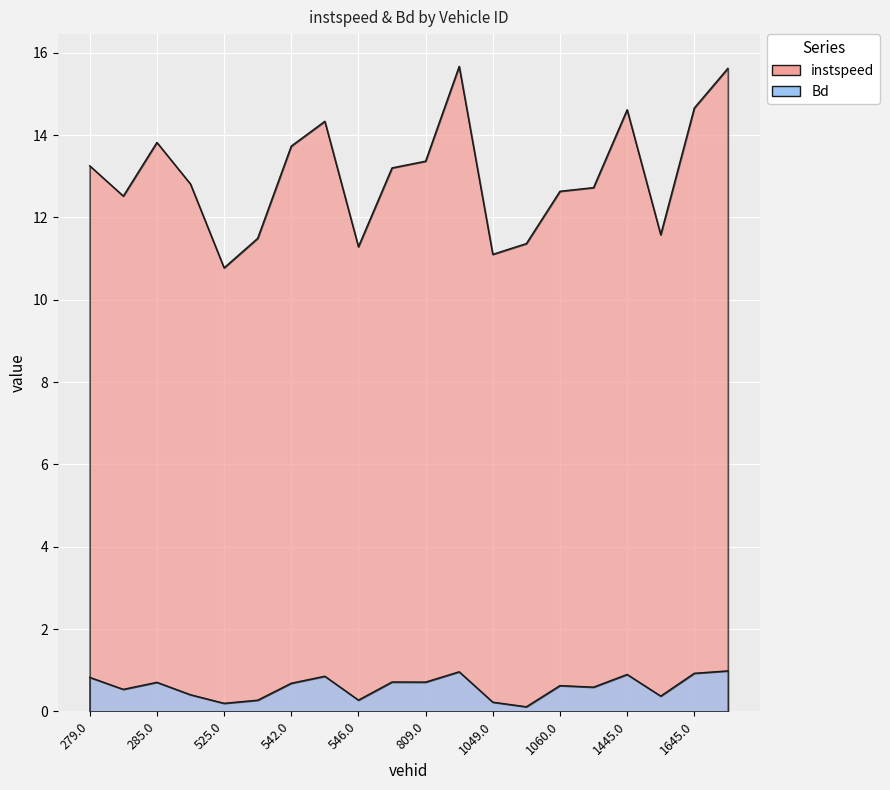

Is the value of instspeed at 285.0 greater than the value of Bd at 1046.0?

Yes